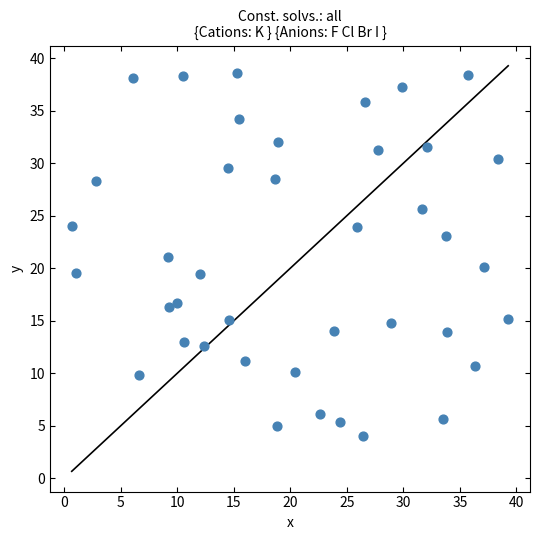

What is the range of Y values (max minus min)?

34.6